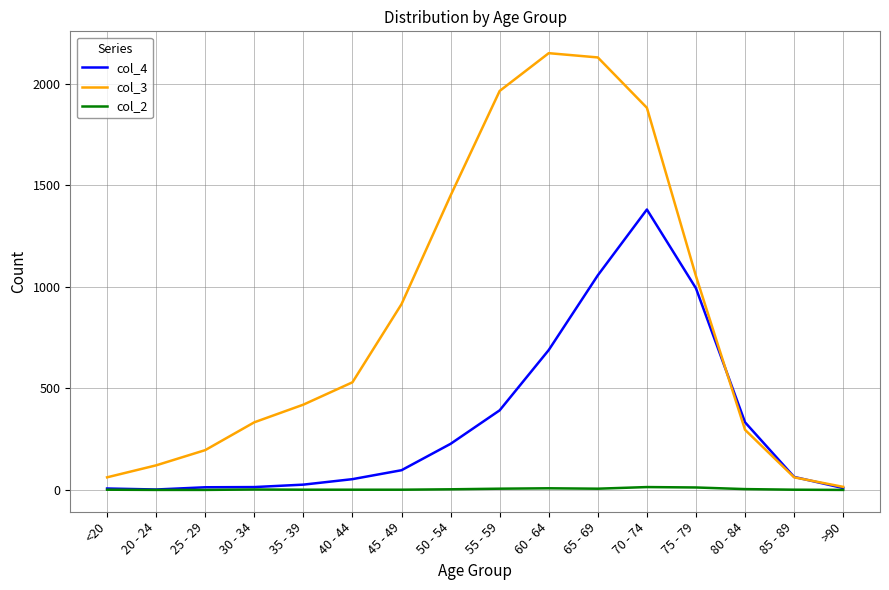

What is the spread (max minus min) of values at <20?

61